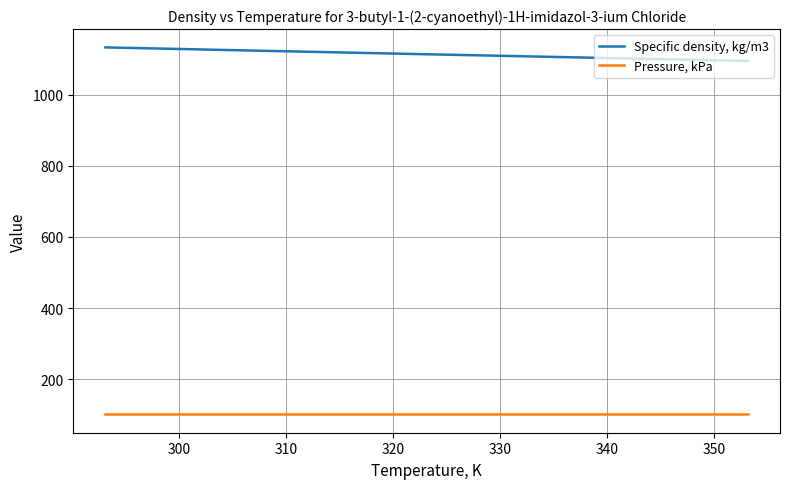

At how many categories does at least one series exceed 455?

13